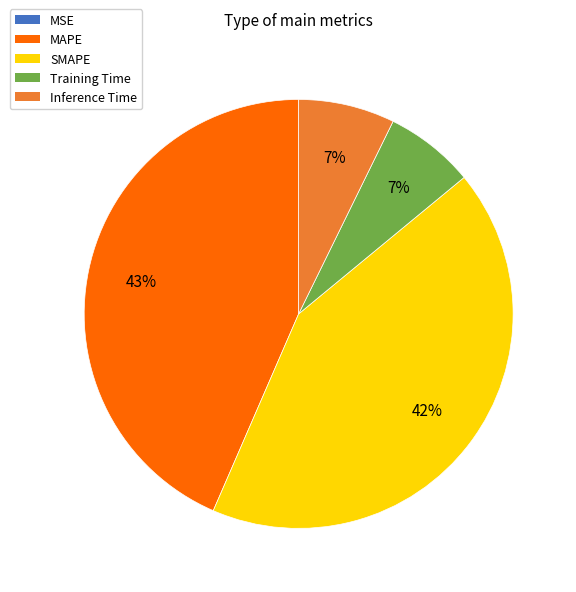

True or false: MAPE accounts for 37% of the total.

False